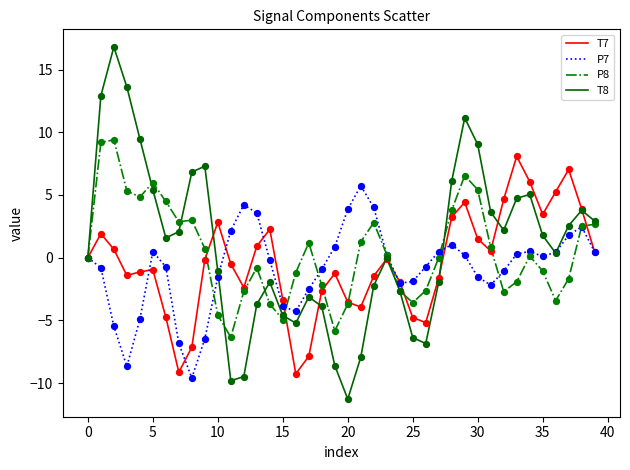

Rank the series by their average value, from lowest to highest.

P7, T7, P8, T8